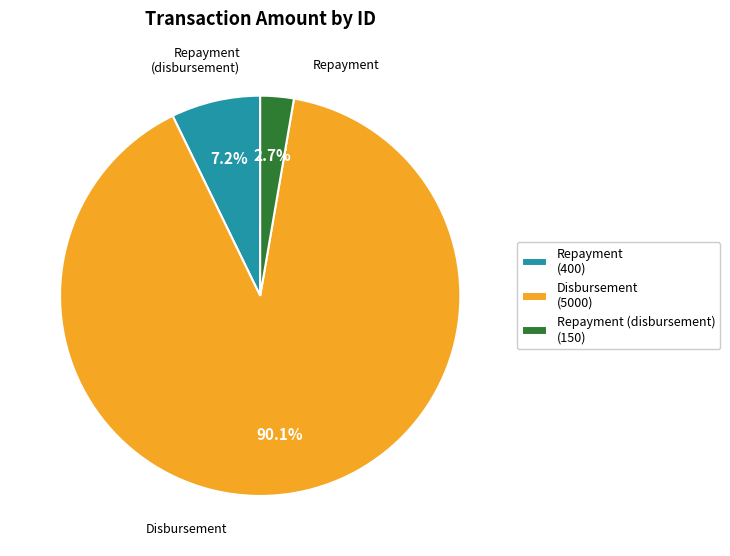

Which category has the biggest portion of the pie?

Disbursement (5000)